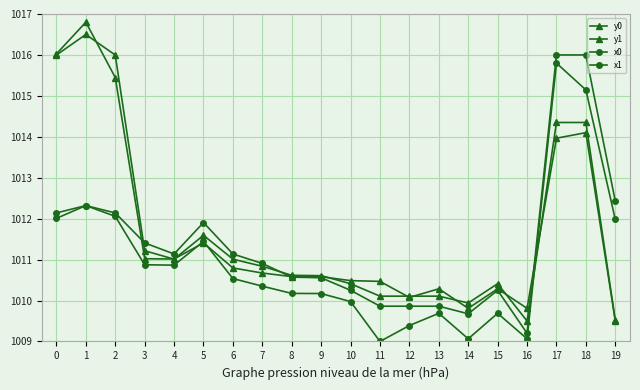

Does the chart have visible grid lines?

Yes